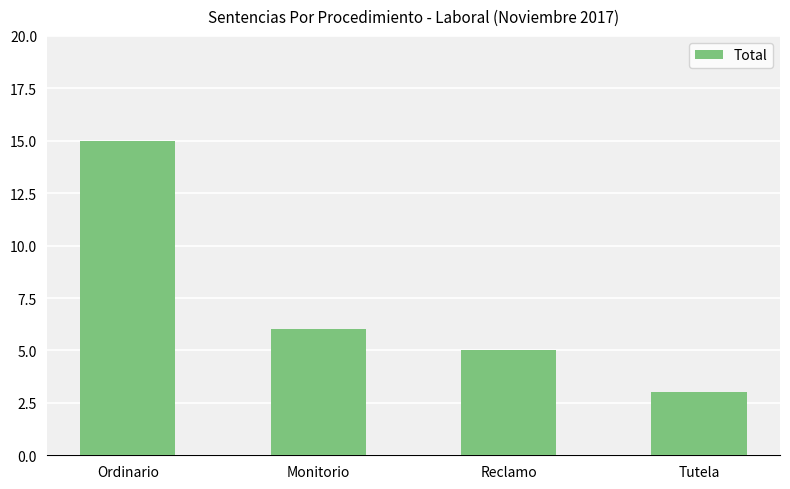

What is the smallest value displayed?

3